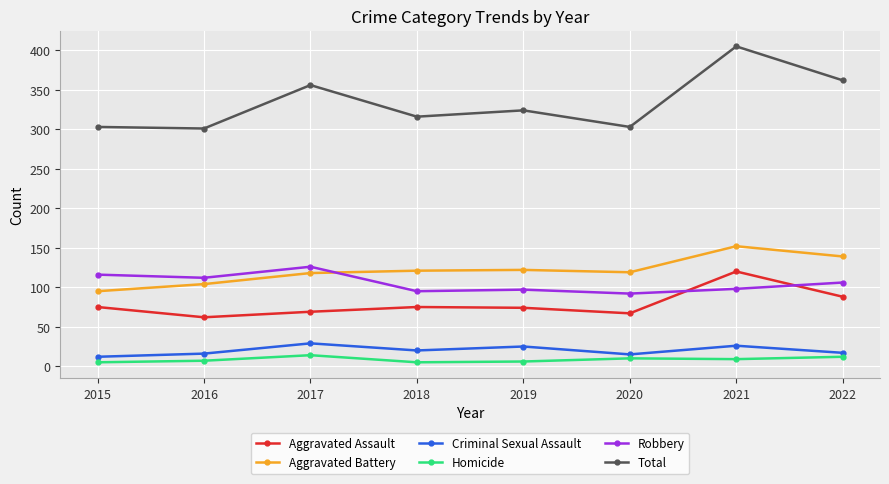

How many lines are shown in the chart?

6